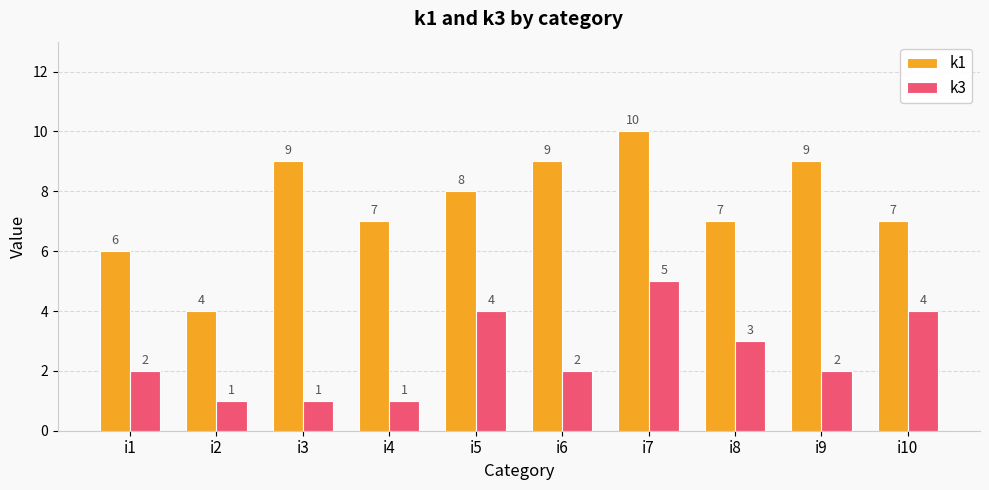

How many data points in k1 are less than 8?

5